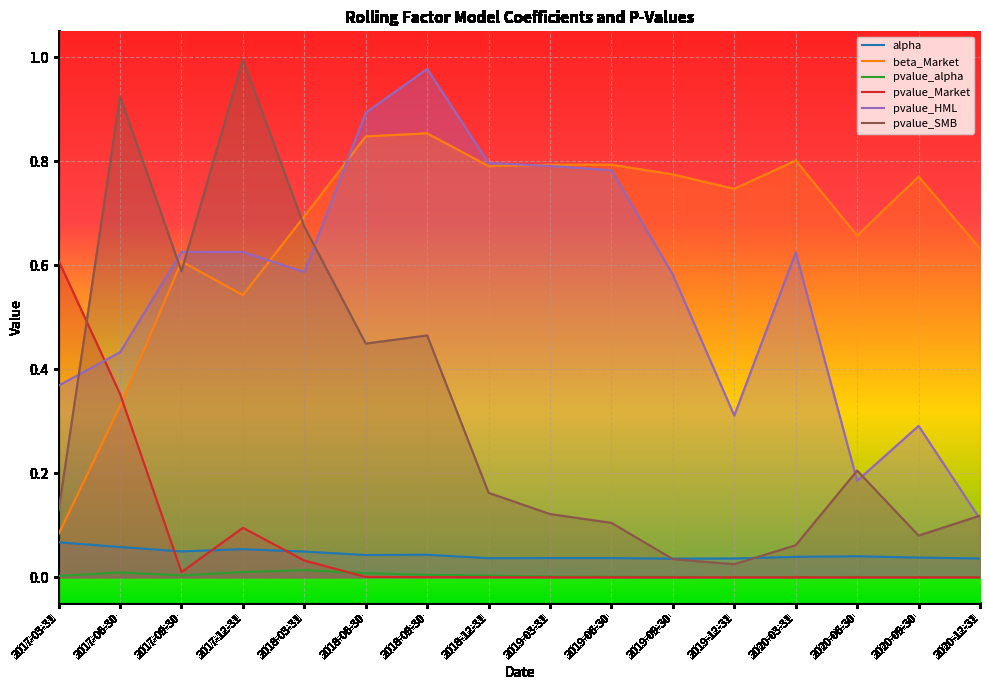

Is it true that pvalue_alpha equals 0.0 at 2019-09-30?

False